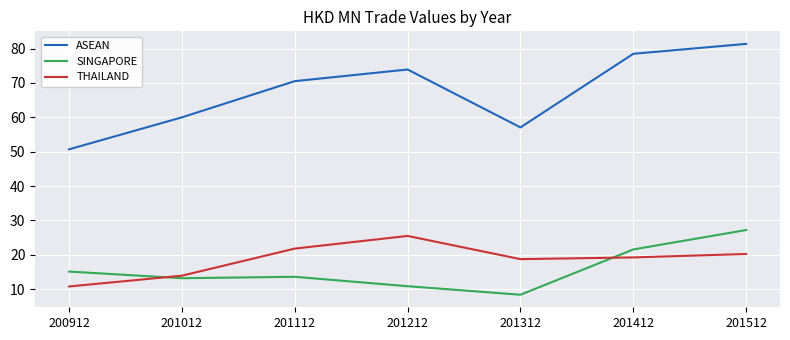

True or false: ASEAN and THAILAND cross at least once.

False